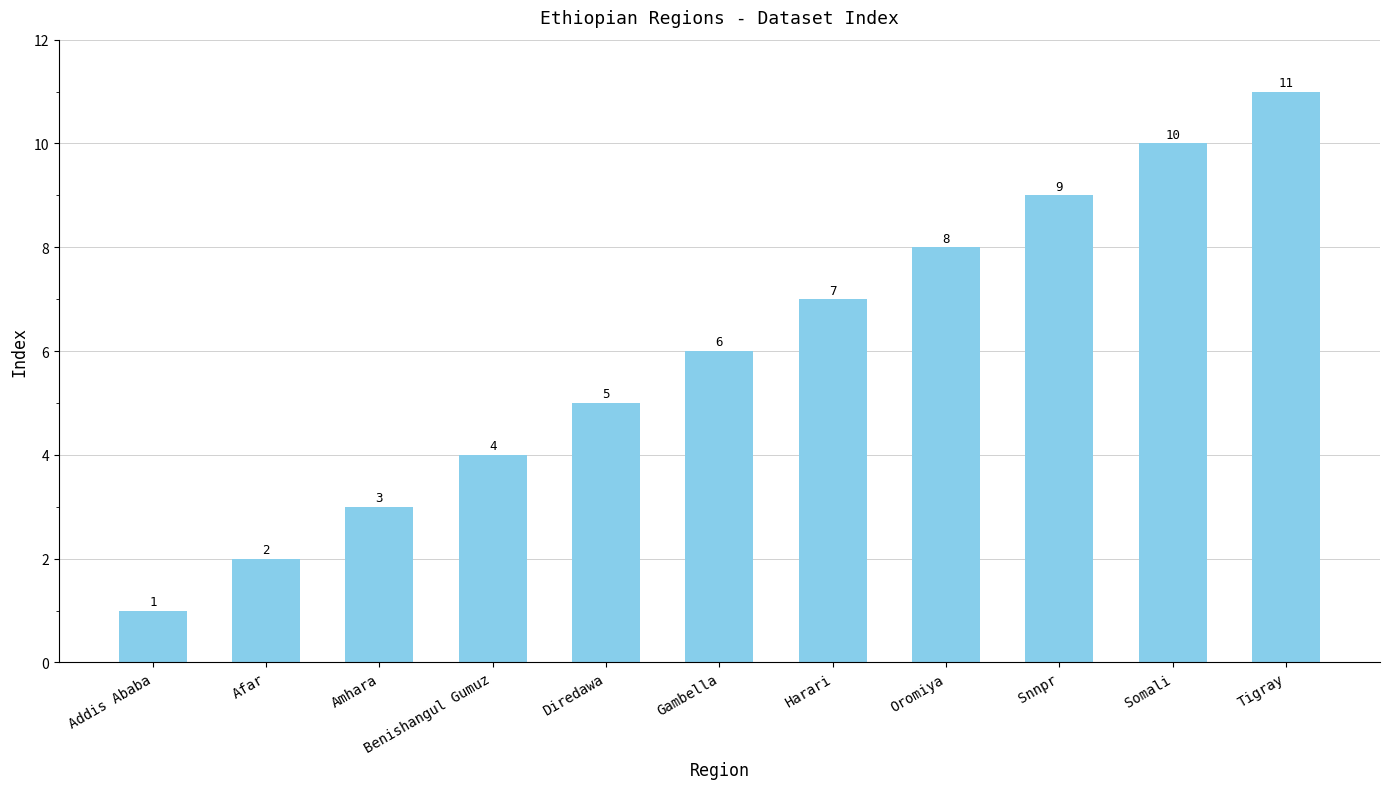

Which category has the highest value across all series?

Tigray